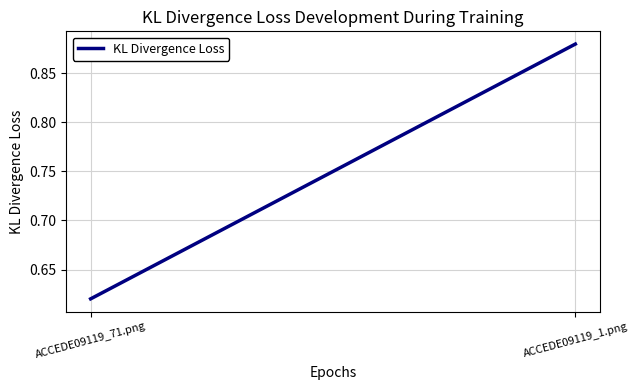

Rank the categories by value from lowest to highest.

ACCEDE09119_71.png, ACCEDE09119_1.png